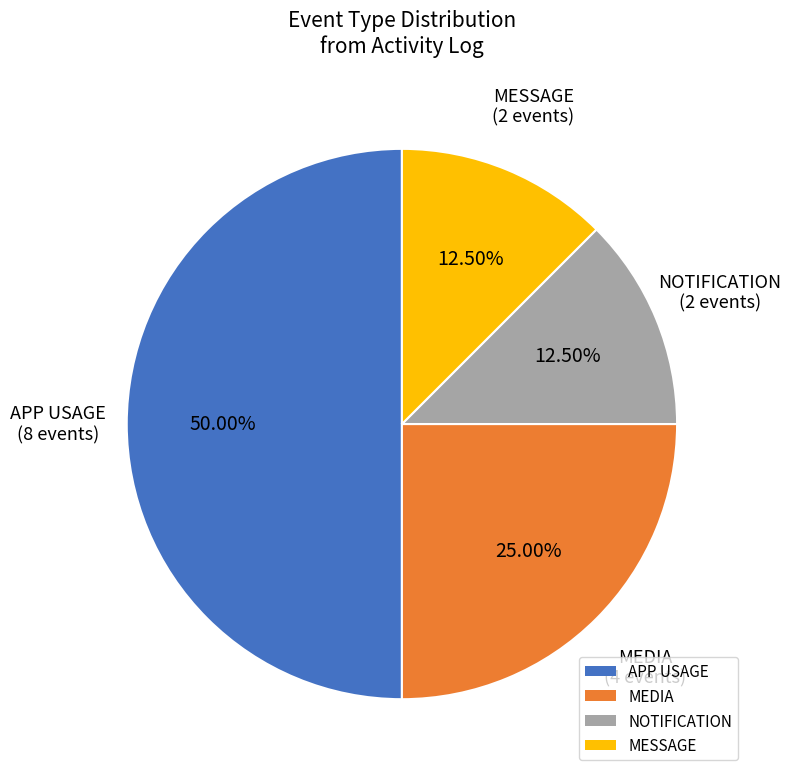

Which has a higher value, APP USAGE or MEDIA?

APP USAGE